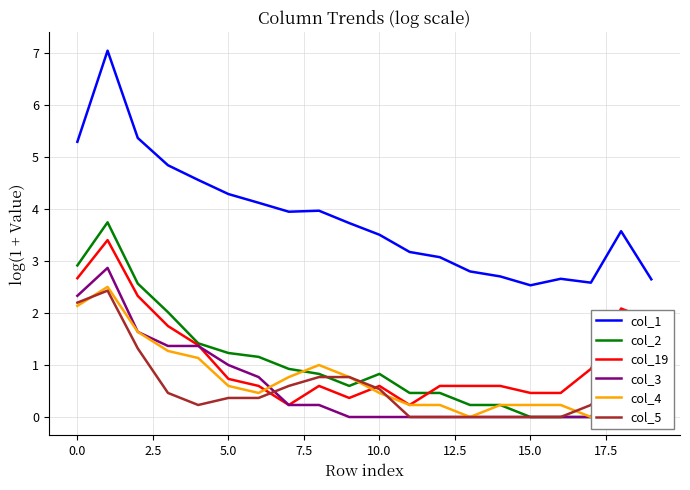

The value of col_19 at 18 is 2.1. True or false?

True